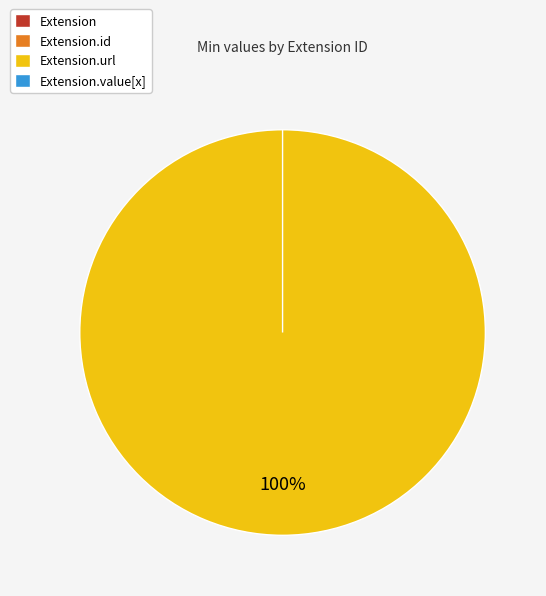

Is the sum of Extension.url and Extension.value[x] greater than half?

Yes